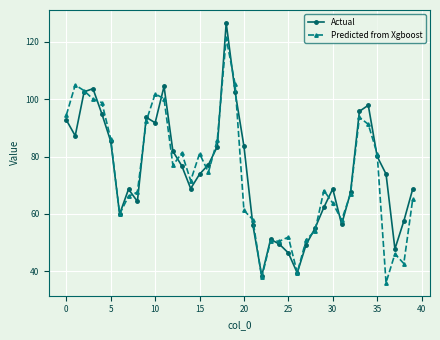

How many lines are shown in the chart?

2